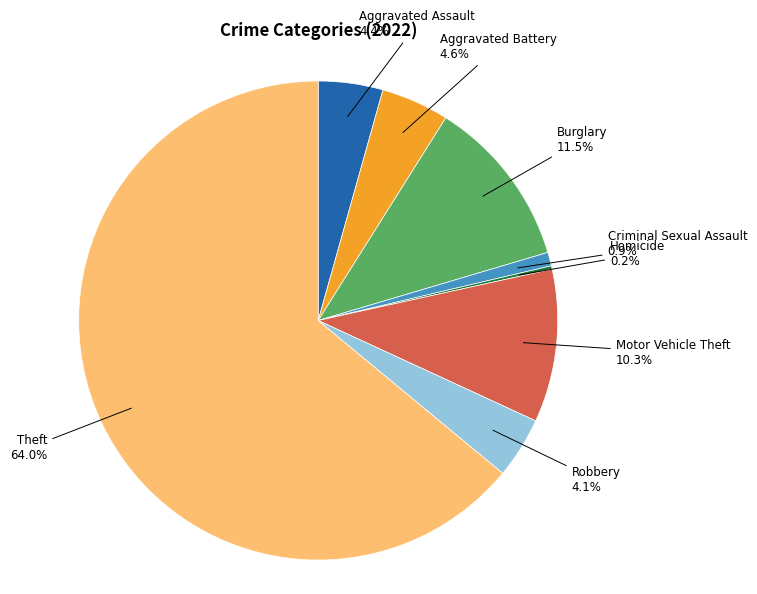

Is there a majority slice in this chart?

Yes